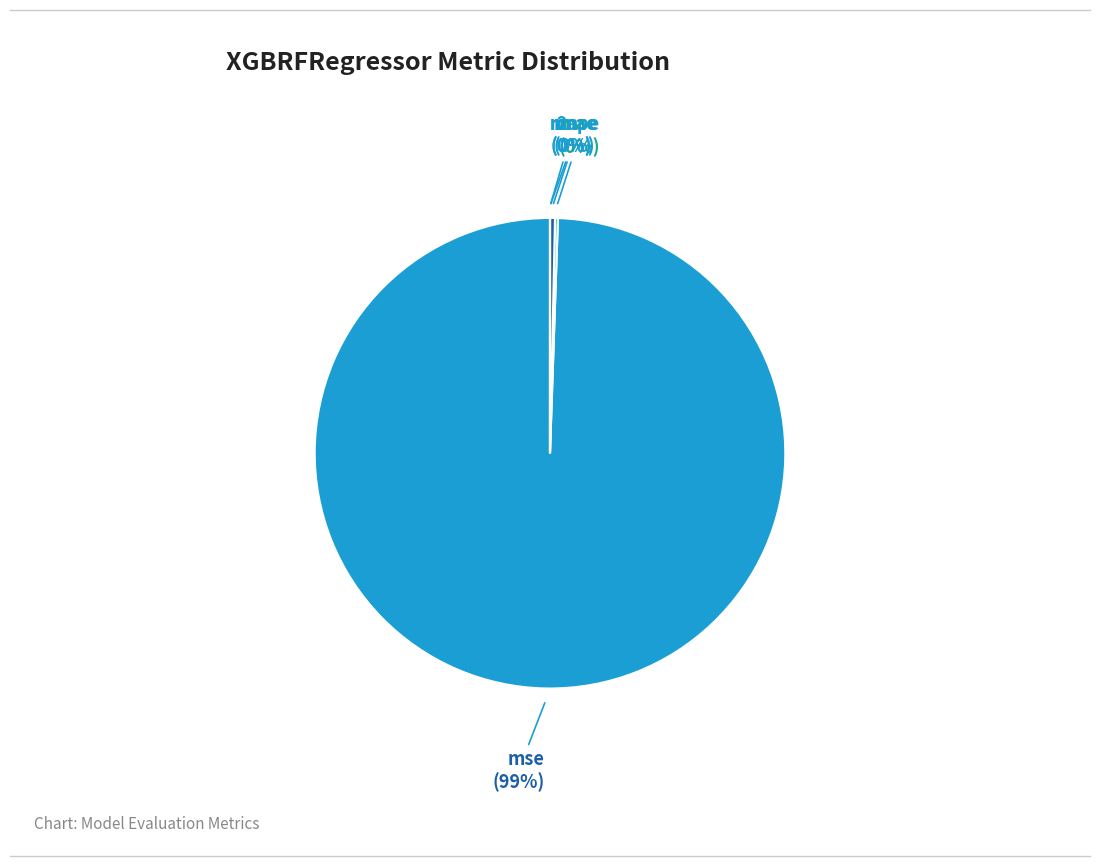

Is rmse the majority of the pie?

No